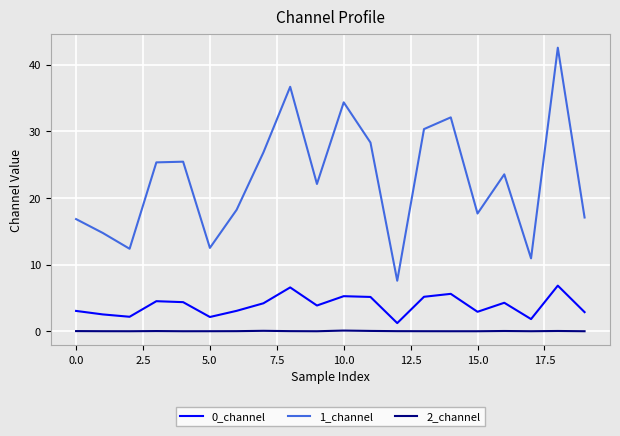

True or false: 1_channel and 2_channel intersect in this chart.

False